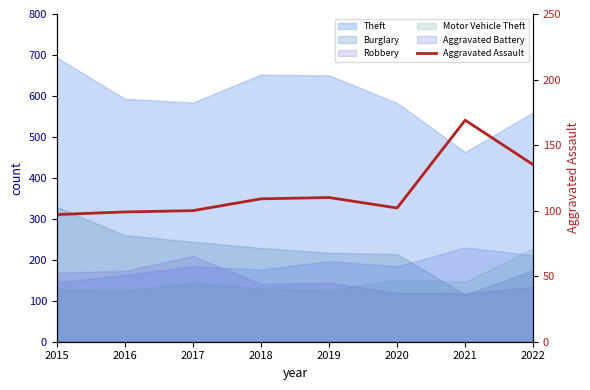

How many categories are shown in the chart?

8